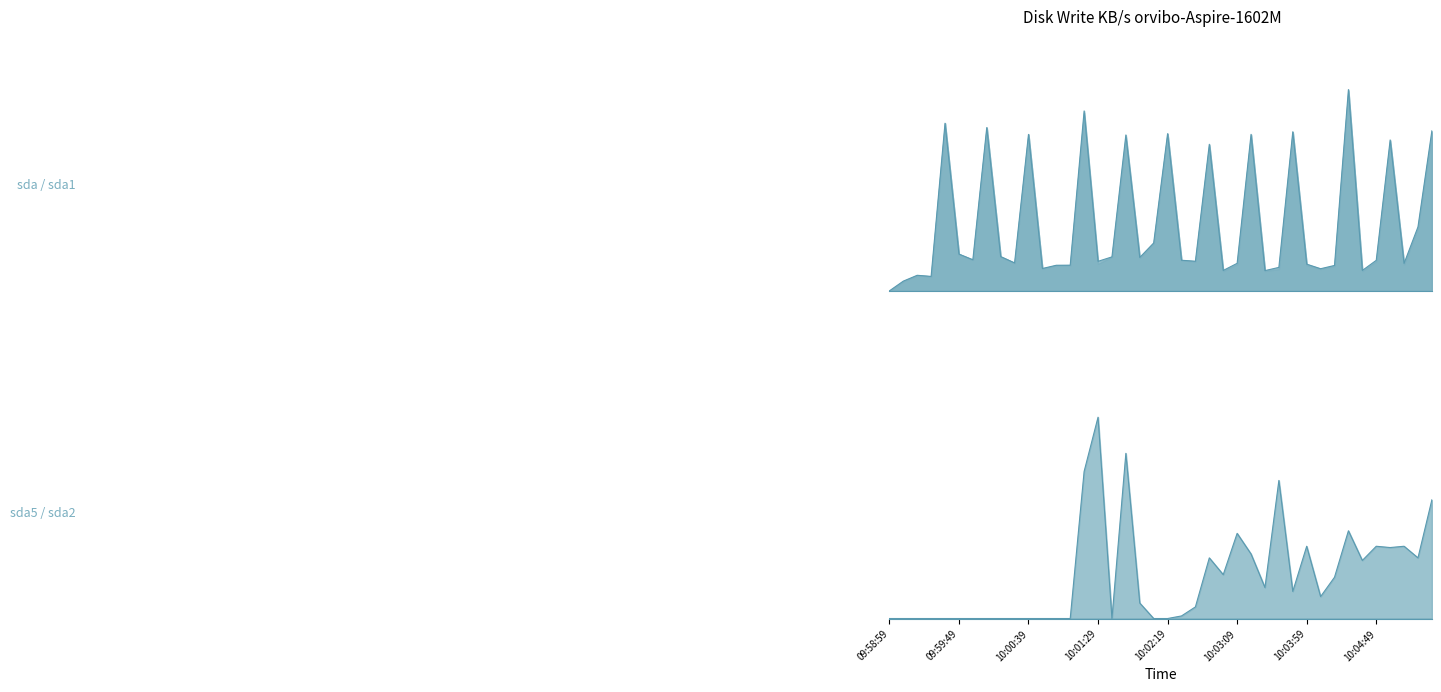

Reading left to right, what are all the values shown in this chart?

sda: 0.0	253.6	405.6	376.4	4359.4	957.1	808.8	4246.5	891.9	727.2	4069.3	582.3	666.4	668.7	4679.3	768.8	883.9	4054.6	869.1	1245.9	4087.3	796.8	771.1	3812.2	531.2	716.7	4070.5	527.5	610.7	4137.3	695.2	576.4	661.6	5234.7	531.2	794.8	3924.6	714.0	1663.5	4162.1
sda5: 0.0	0.0	0.0	0.0	0.0	0.0	0.0	0.0	0.0	0.0	0.0	0.0	0.0	0.0	45.6	62.4	0.0	51.2	4.8	0.0	0.0	0.8	3.6	18.8	13.6	26.4	20.0	9.6	42.8	8.4	22.4	6.8	12.8	27.2	18.0	22.4	22.0	22.4	18.8	36.8